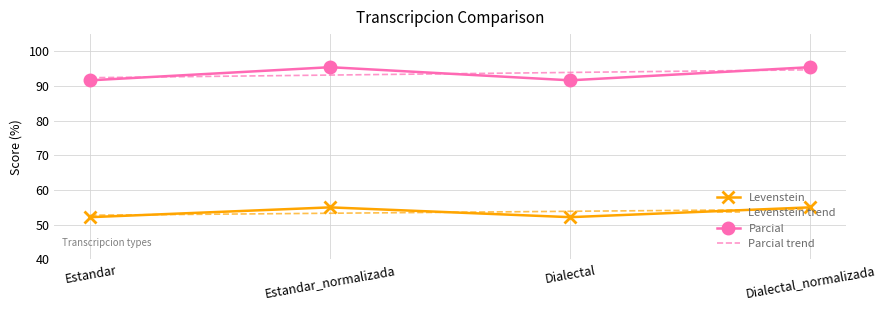

What is the minimum value for Levenstein?

52.2